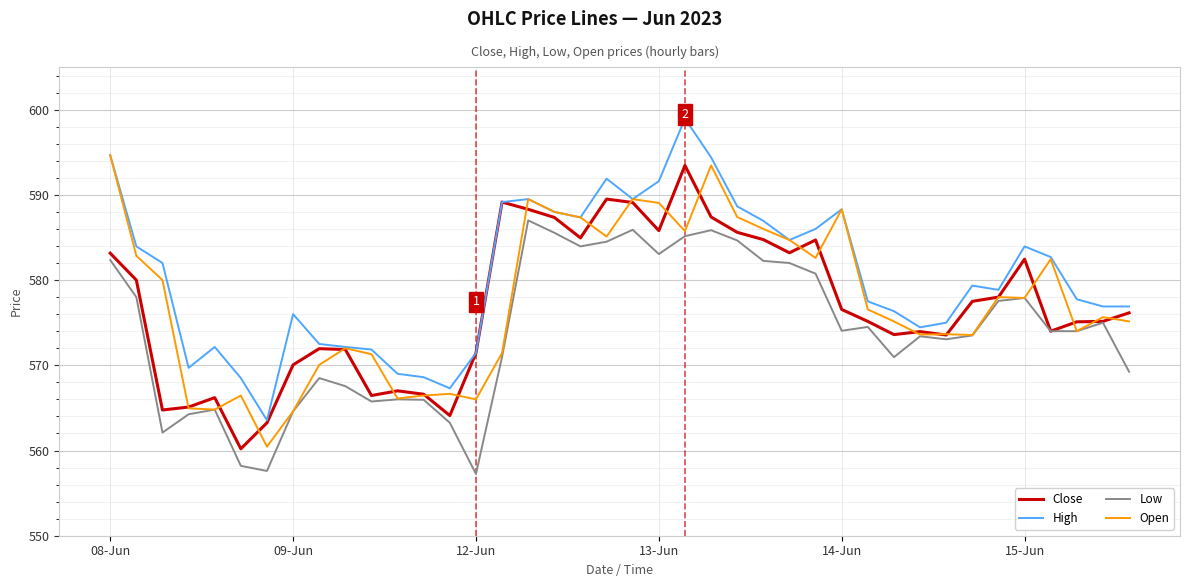

What is the maximum value shown in the chart?

599.0